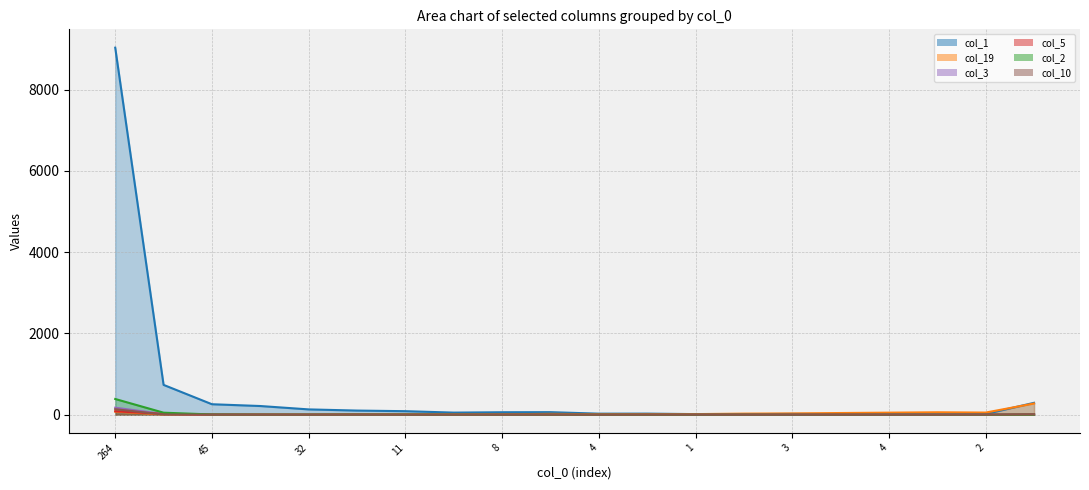

How many data points does each series have?

20